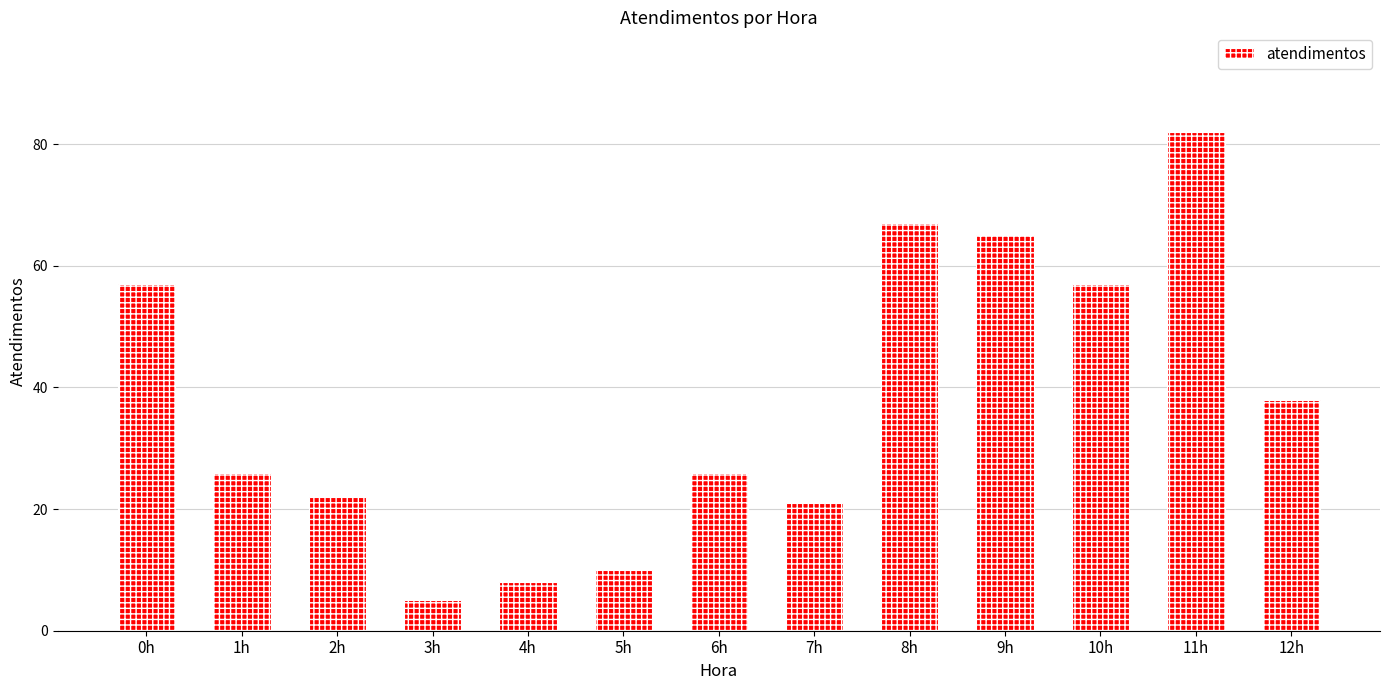

What is the greatest value displayed?

82